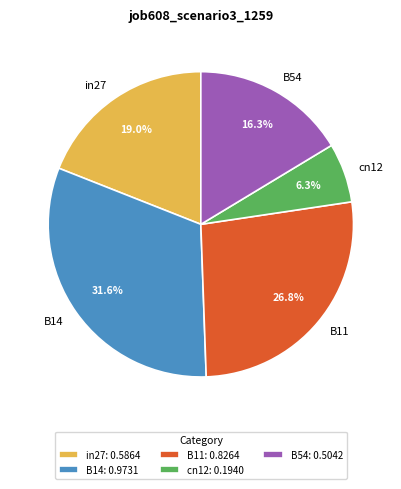

Is it true that in27 is 14% of the pie?

False